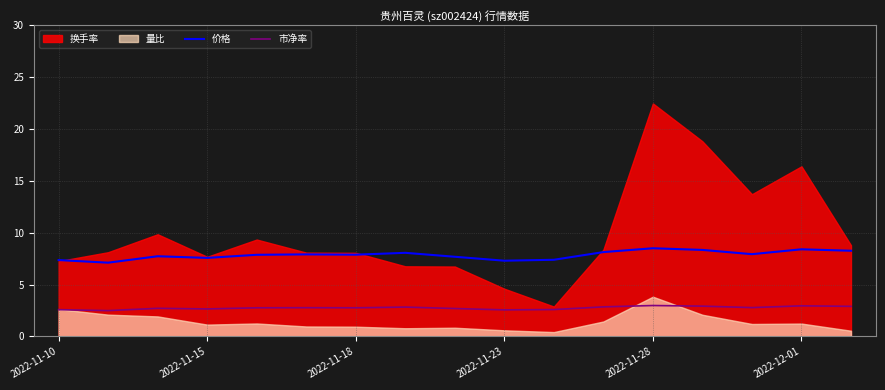

What is the difference between the second highest and second lowest values in the 市净率 series?

0.4